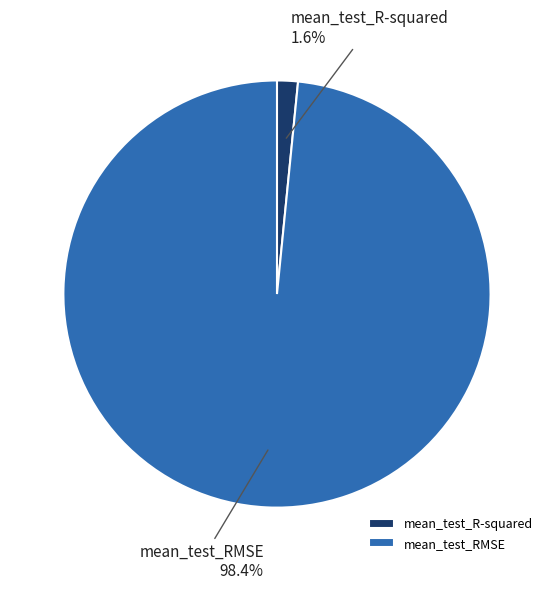

How many segments does this pie chart have?

2